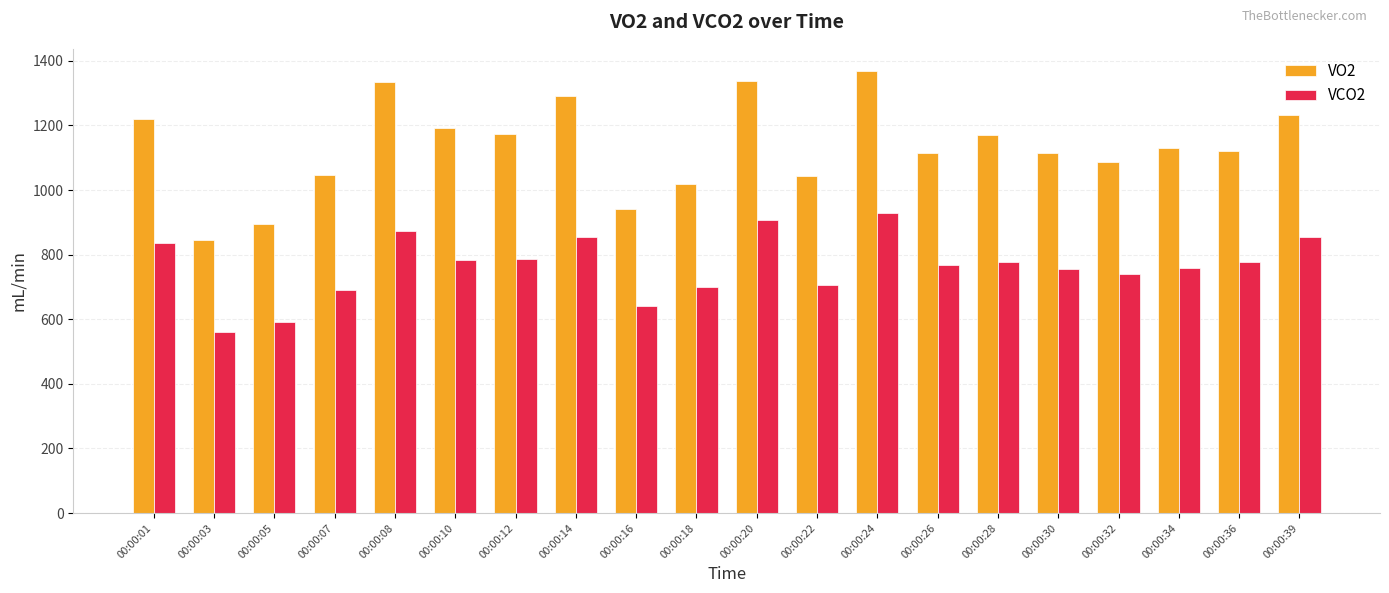

Is it true that VCO2 equals 1024.5 at 00:00:30?

False